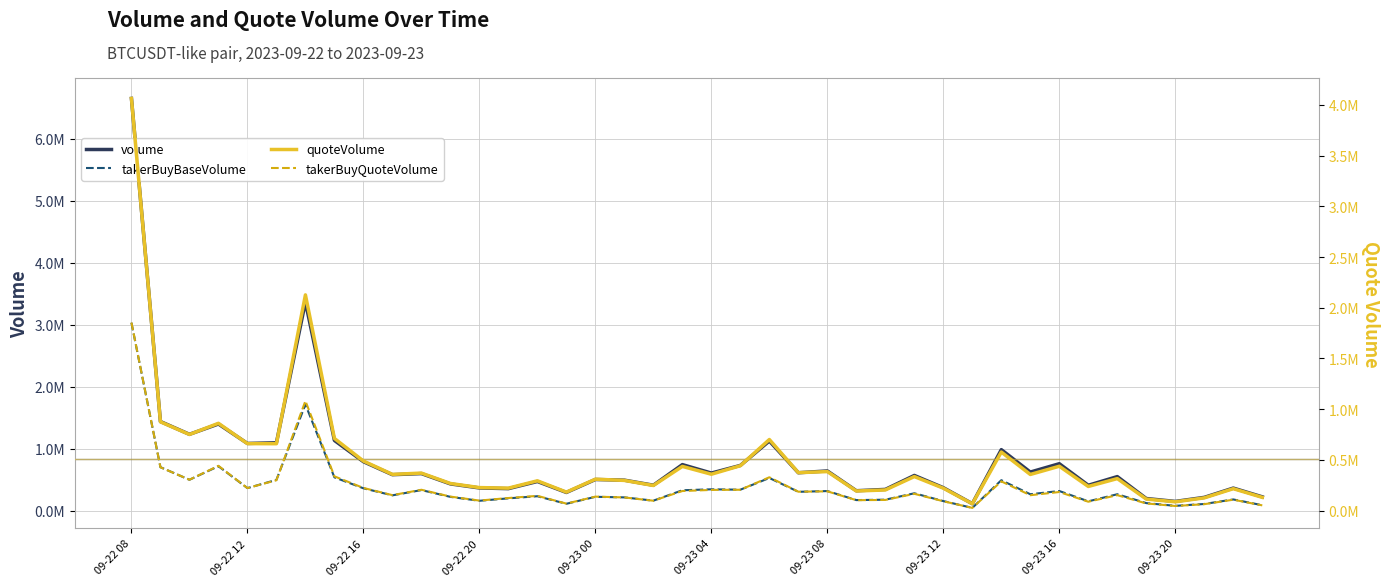

After their last crossing, which series has the higher values: quoteVolume or takerBuyBaseVolume?

quoteVolume